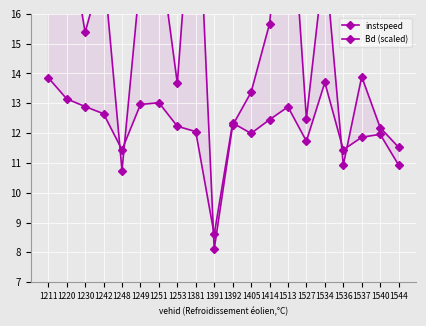

Which series ends up on top after the final intersection of Bd (scaled) and instspeed?

Bd (scaled)